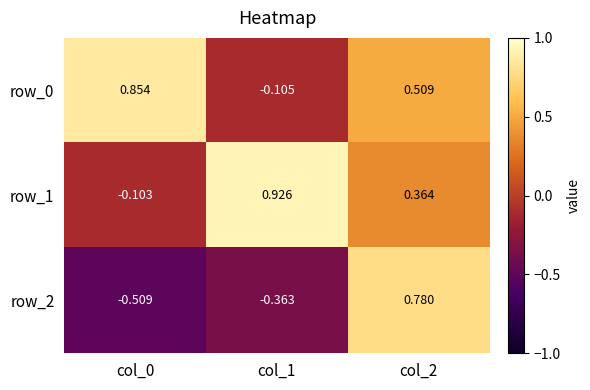

Rank the categories by row_0 value from lowest to highest.

col_1, col_2, col_0